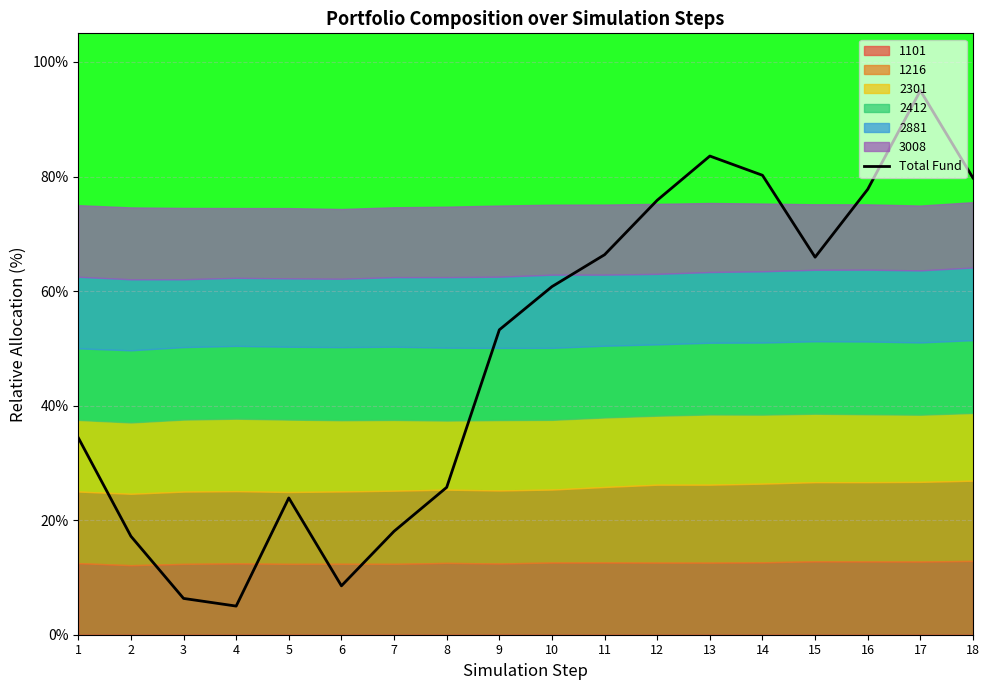

How many points are higher than both their immediate neighbors (excluding endpoints)?

3